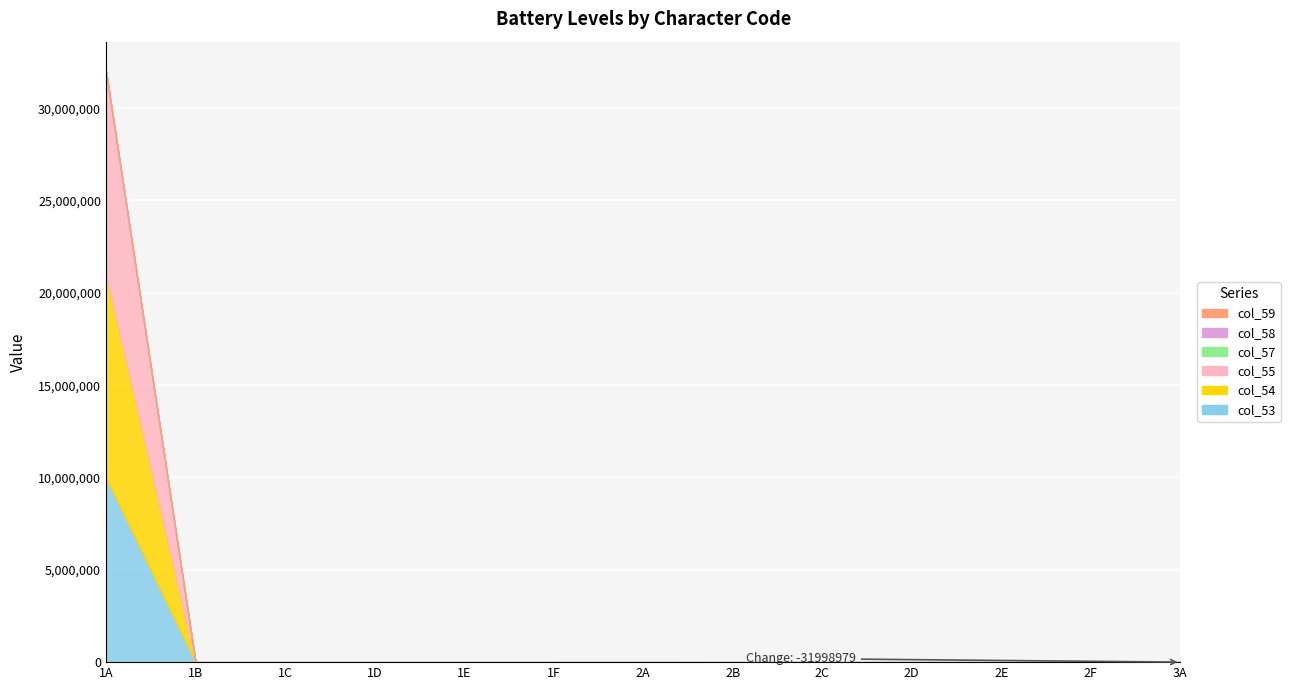

Where does the col_54 series first go above 128?

1A